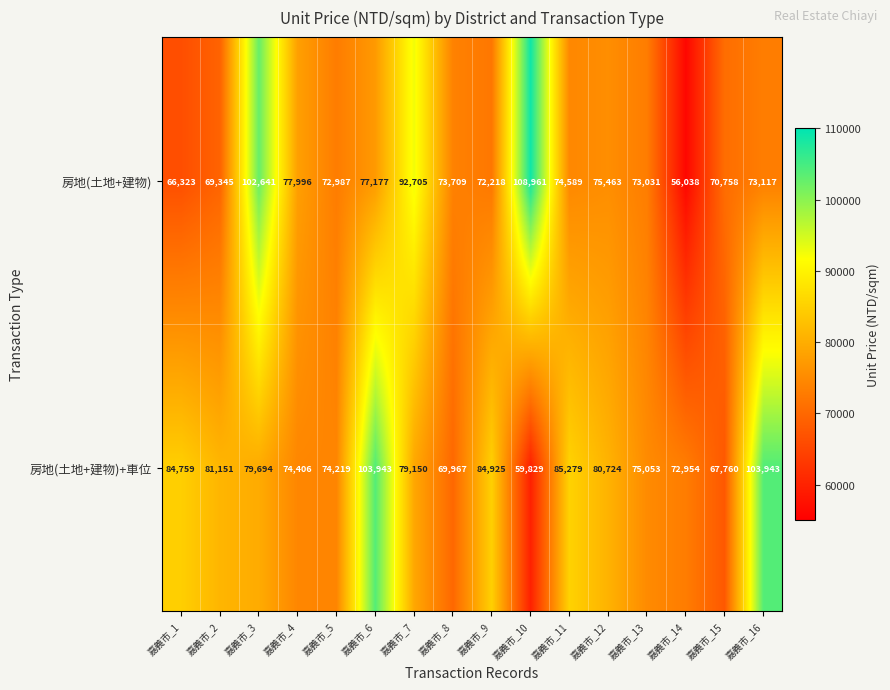

How many data points does each series have?

16